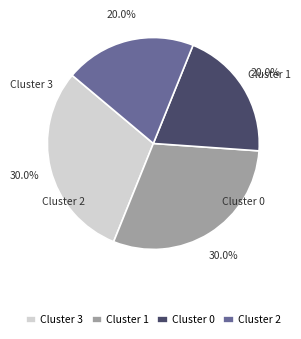

What portion of the pie excludes Cluster 1?

70.0%